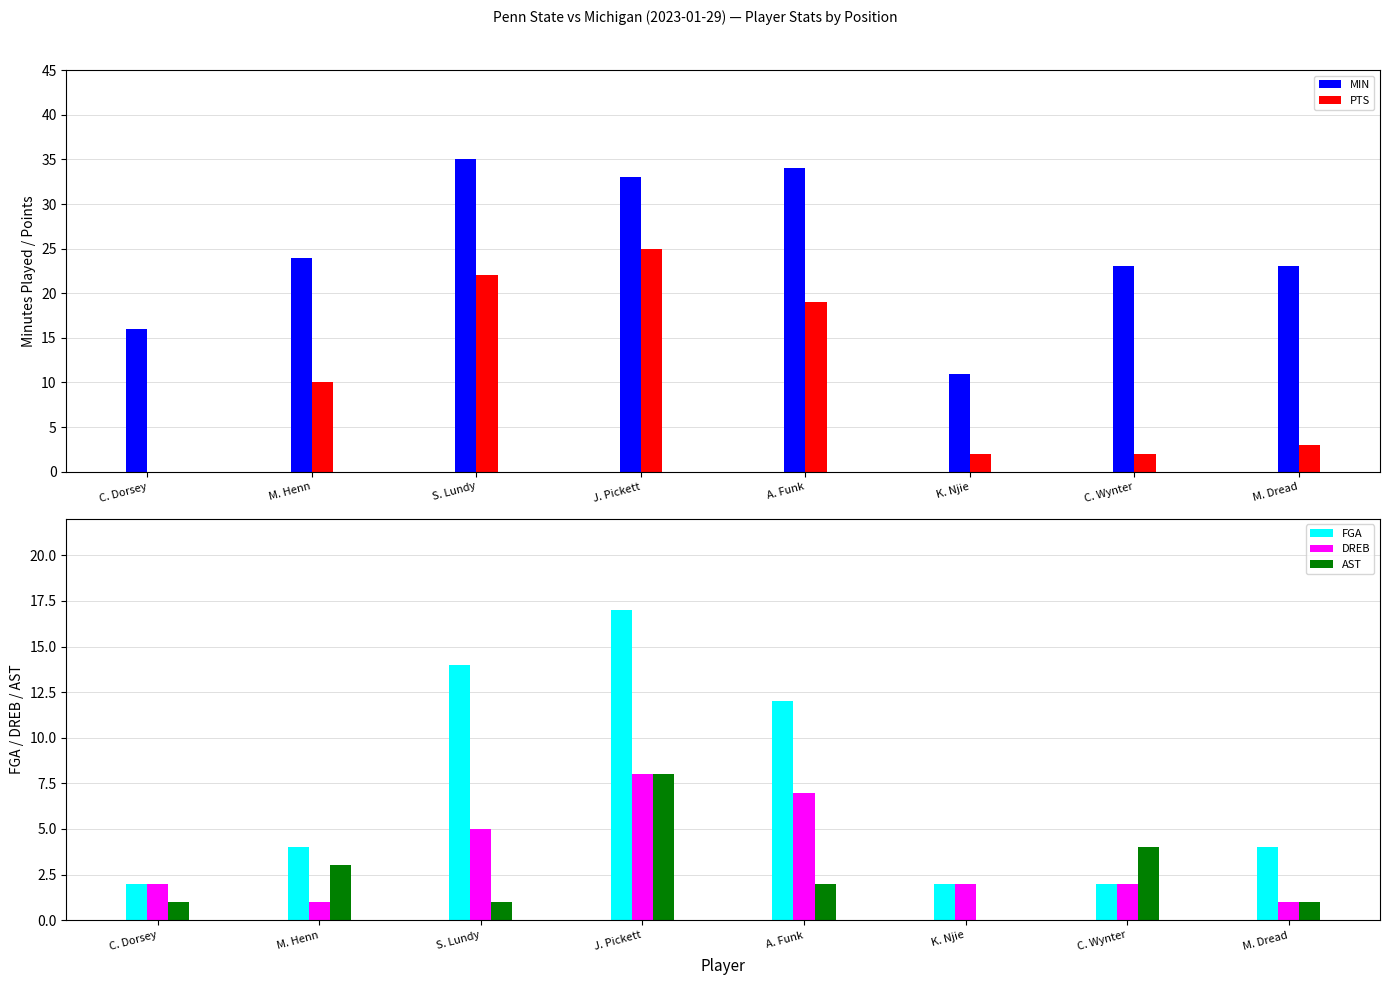

Which series has the widest spread of values?

PTS